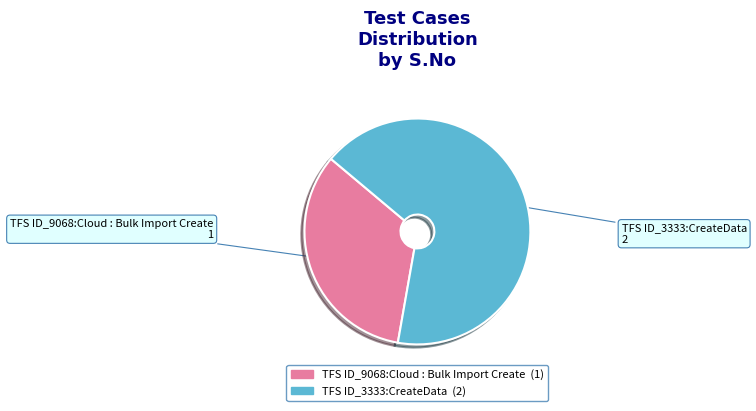

What is the smallest slice in the pie chart?

TFS ID_9068:Cloud : Bulk Import Create